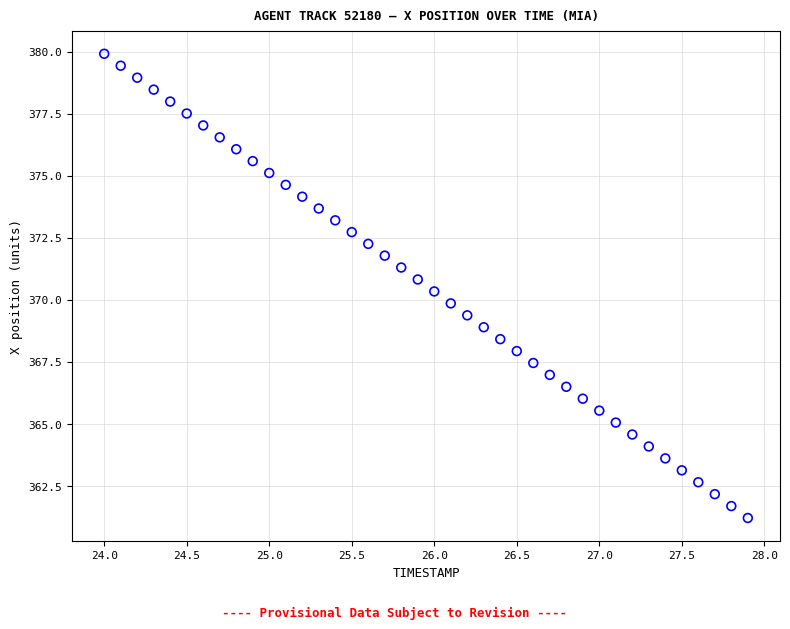

What is the range of Y values (max minus min)?

18.7